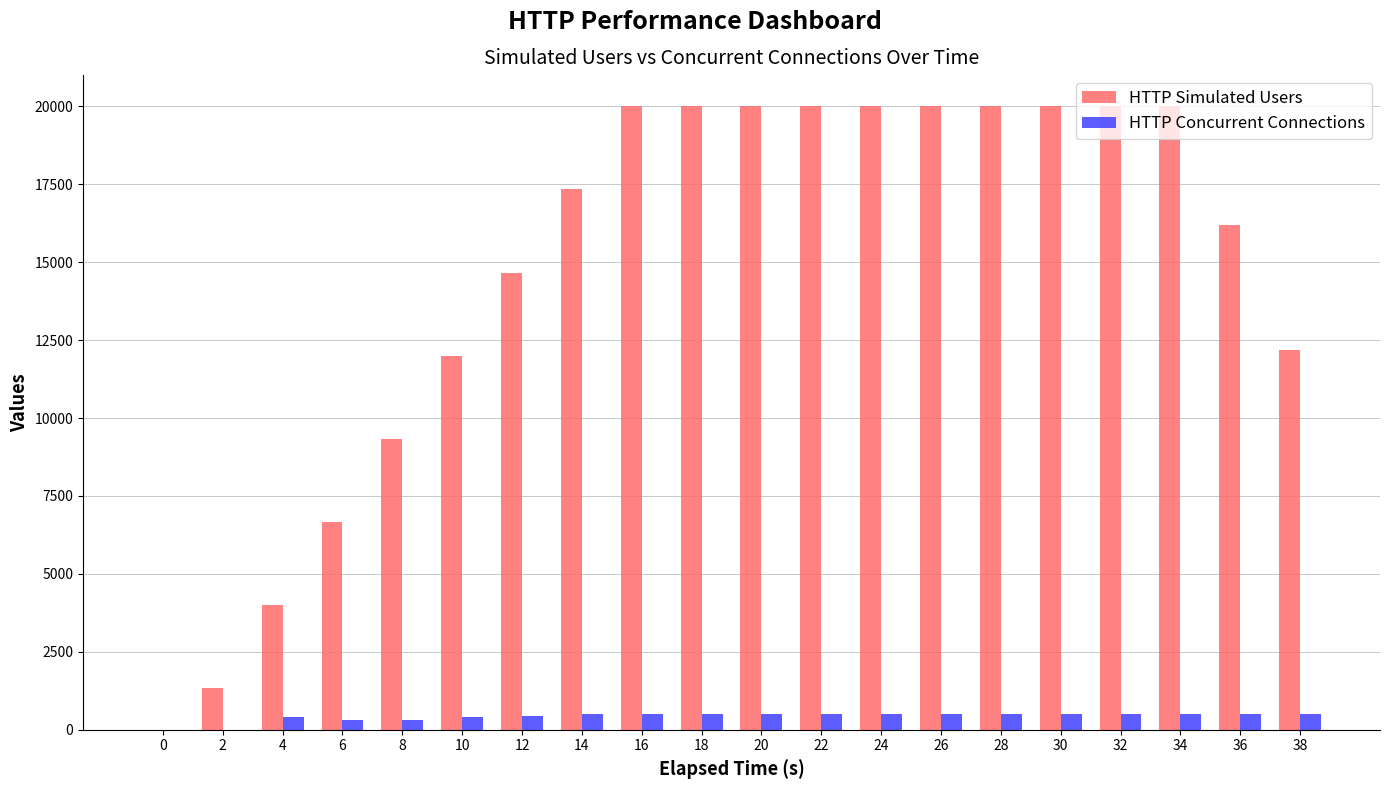

What is the spread (max minus min) of values at 2?

1334